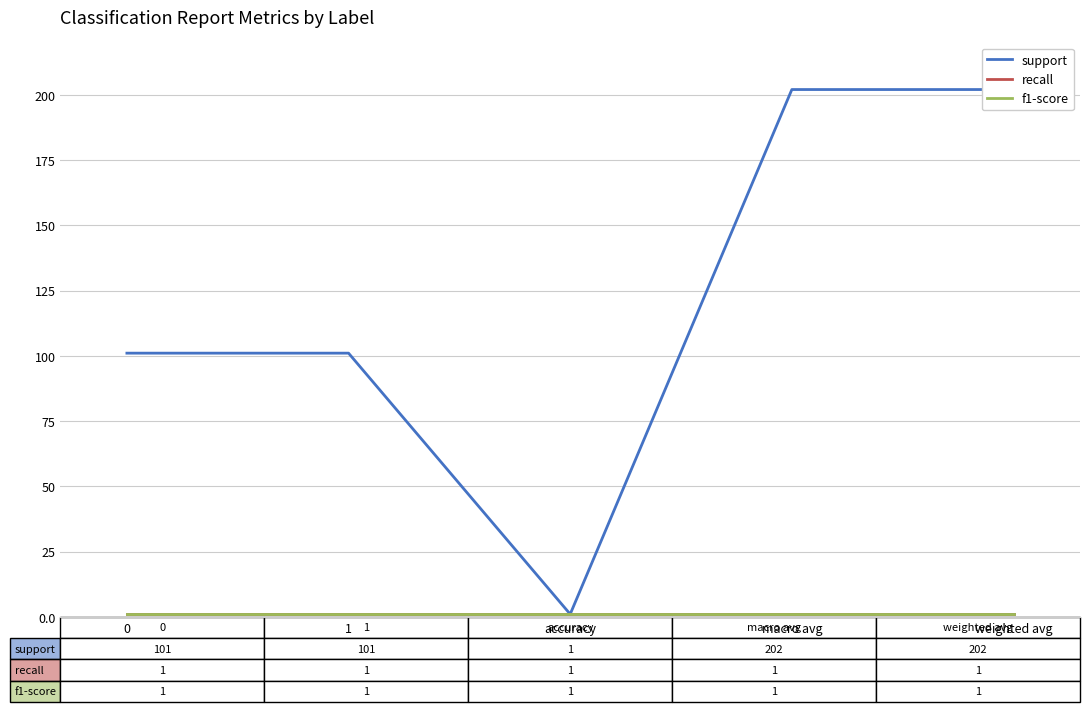

What is the label of the 5th point from the left?

weighted avg